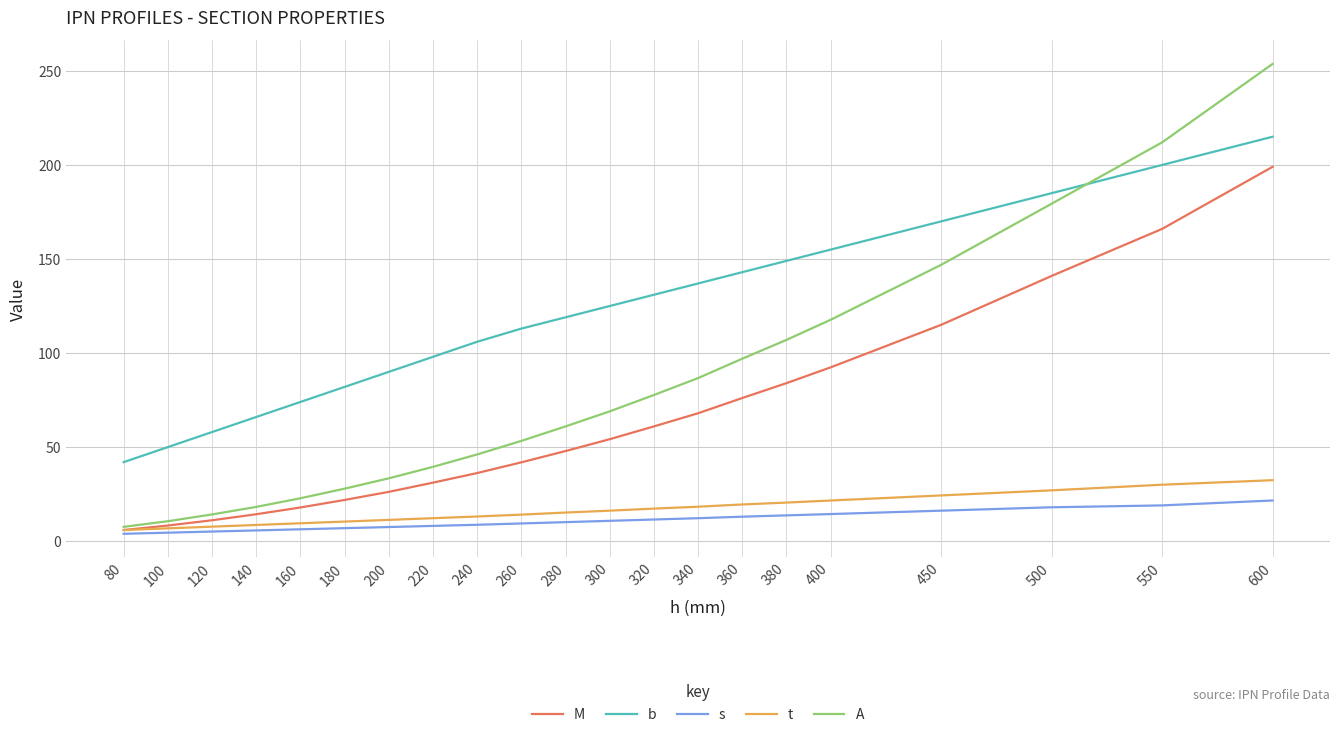

Which series has the largest total across all categories?

b